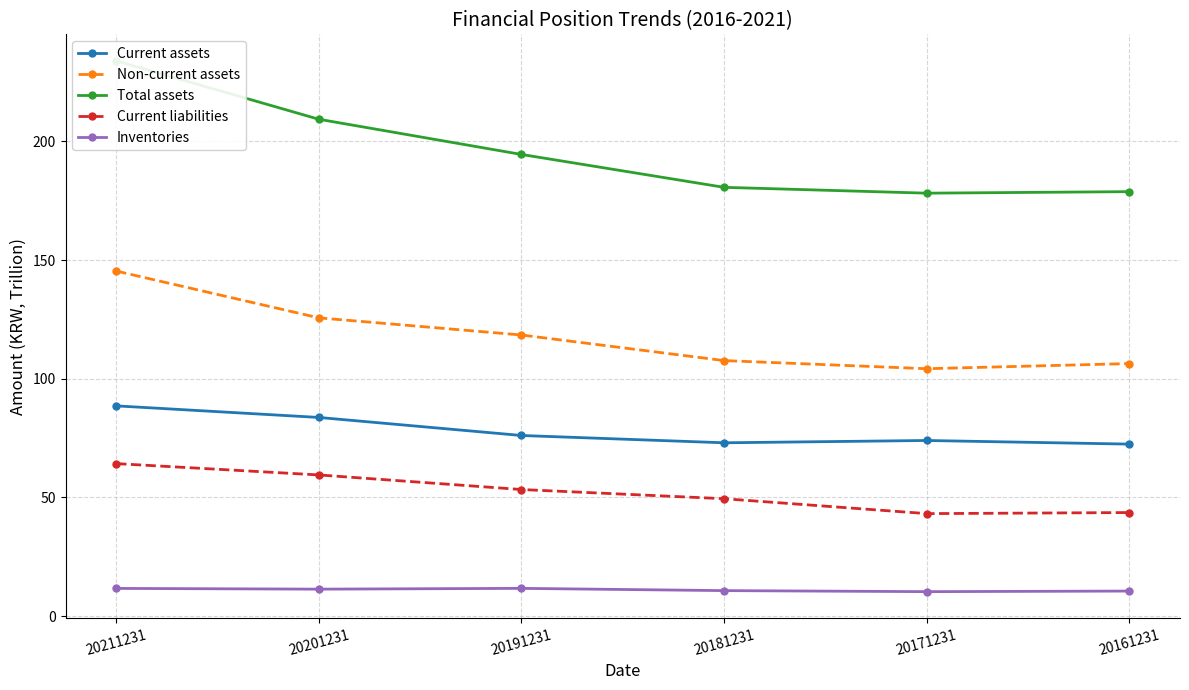

Which category has the highest value in the Non-current assets series?

20211231